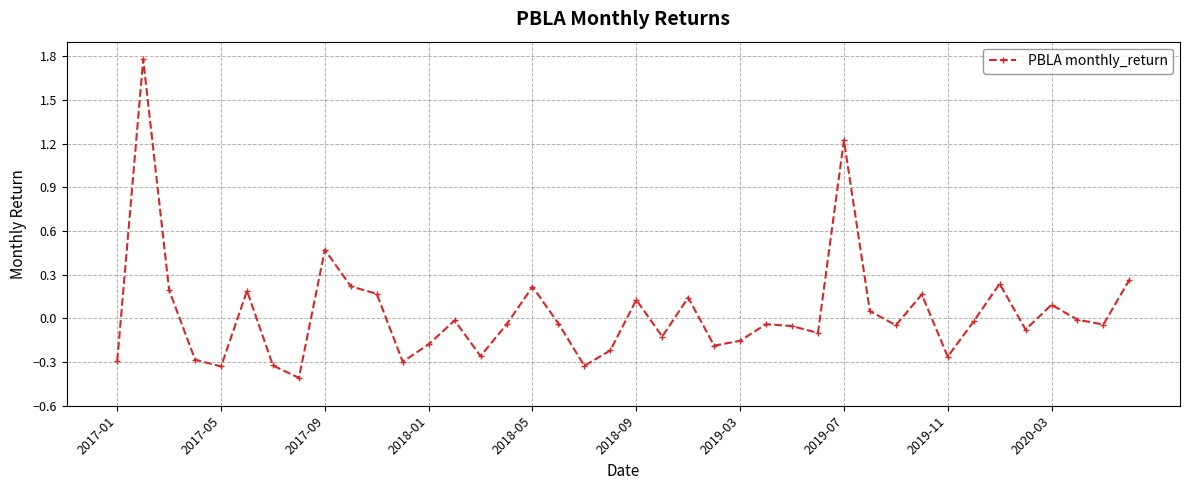

How many categories are shown in the chart?

40